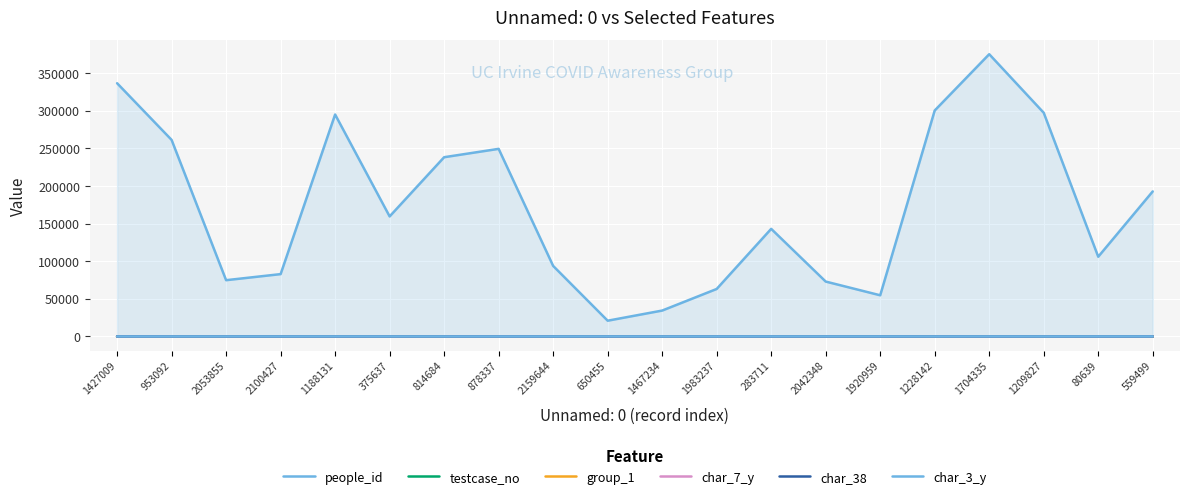

What is the value of the char_7_y point at the 8th from the left?

4